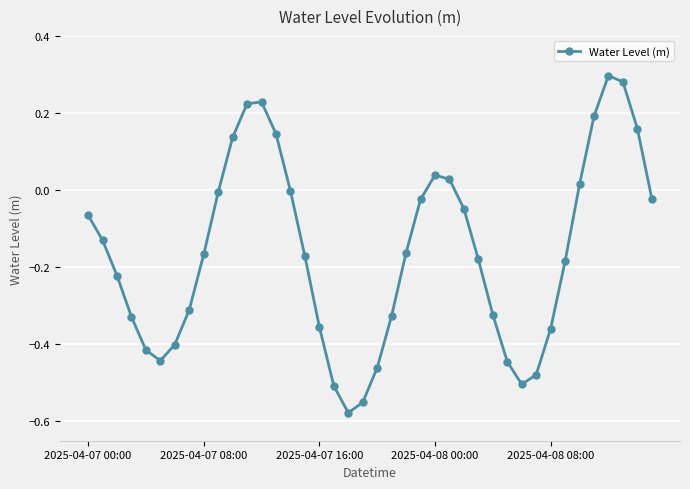

How many interior local valleys (lower than both neighbors) does the data have?

3